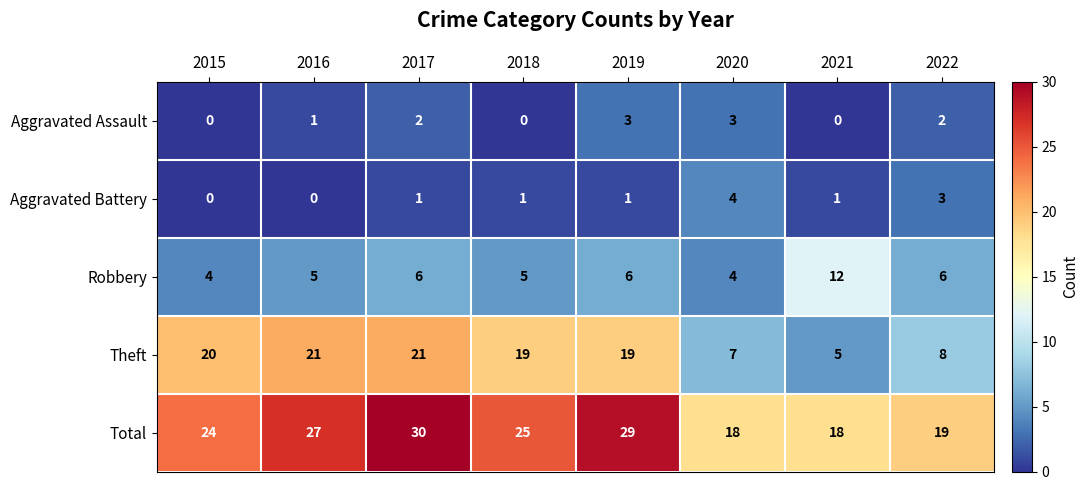

What is the difference between the highest and lowest values at 2017?

29